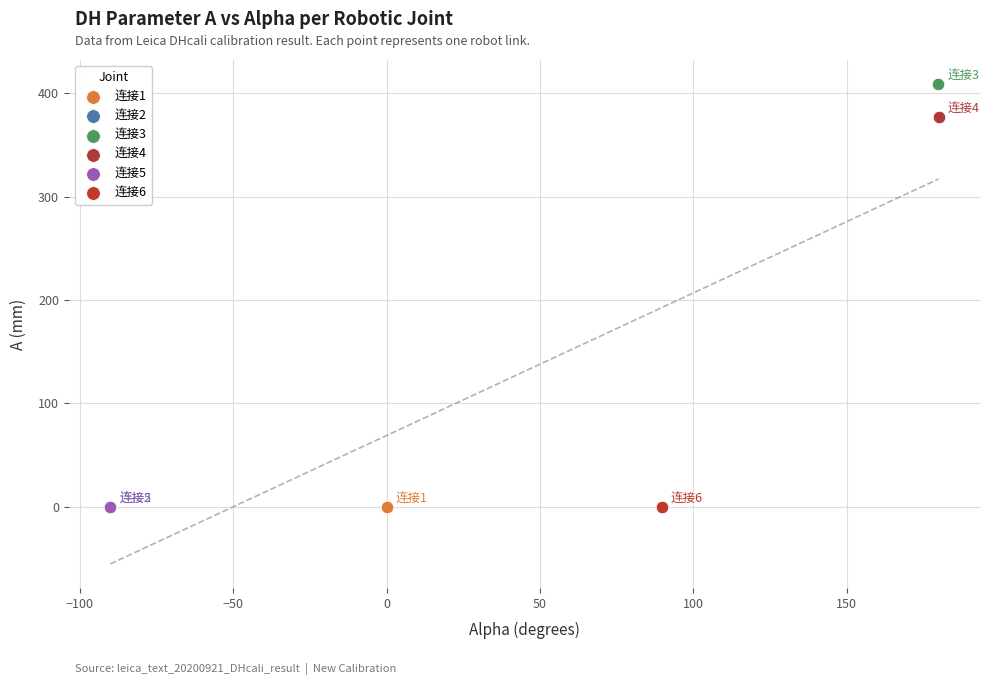

Which series reaches the maximum Y coordinate?

连接3